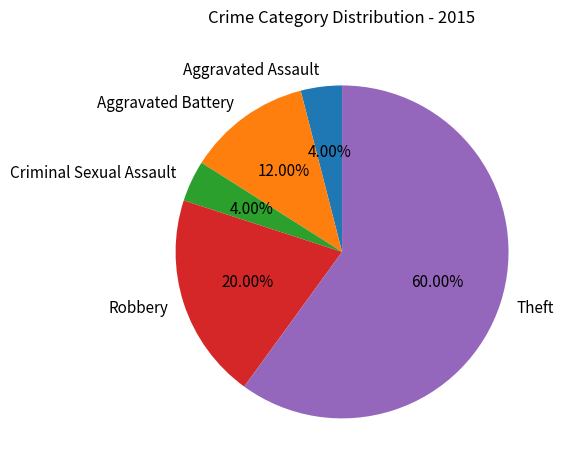

Approximately how many times larger is the value at Aggravated Assault compared to Aggravated Battery?

0.3